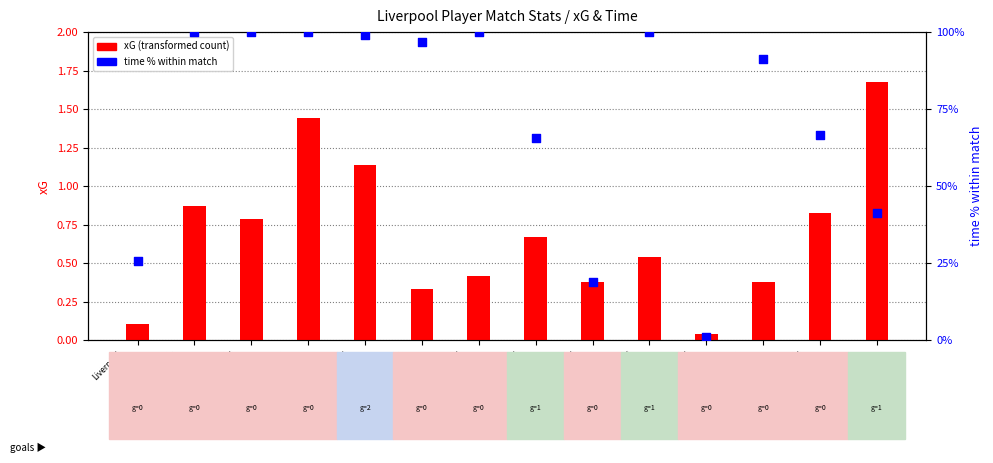

At which category is the sum across all series the highest?

Aston Villa
vs
Liverpool